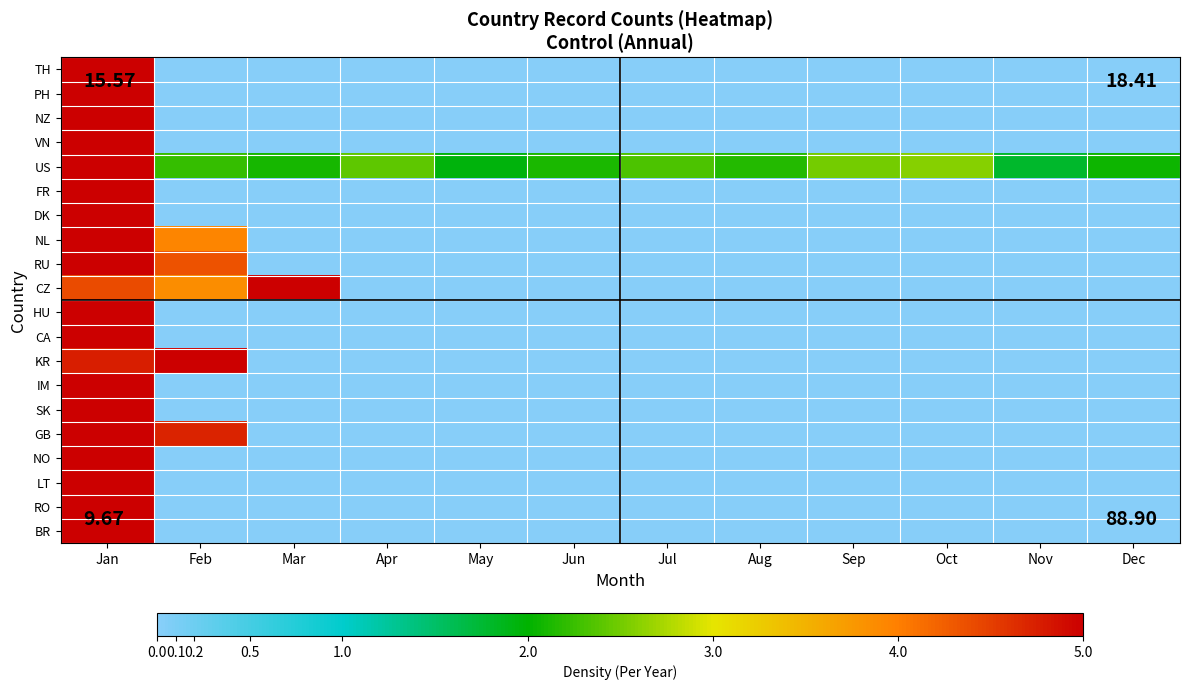

At which category is the sum across all series the highest?

Jan